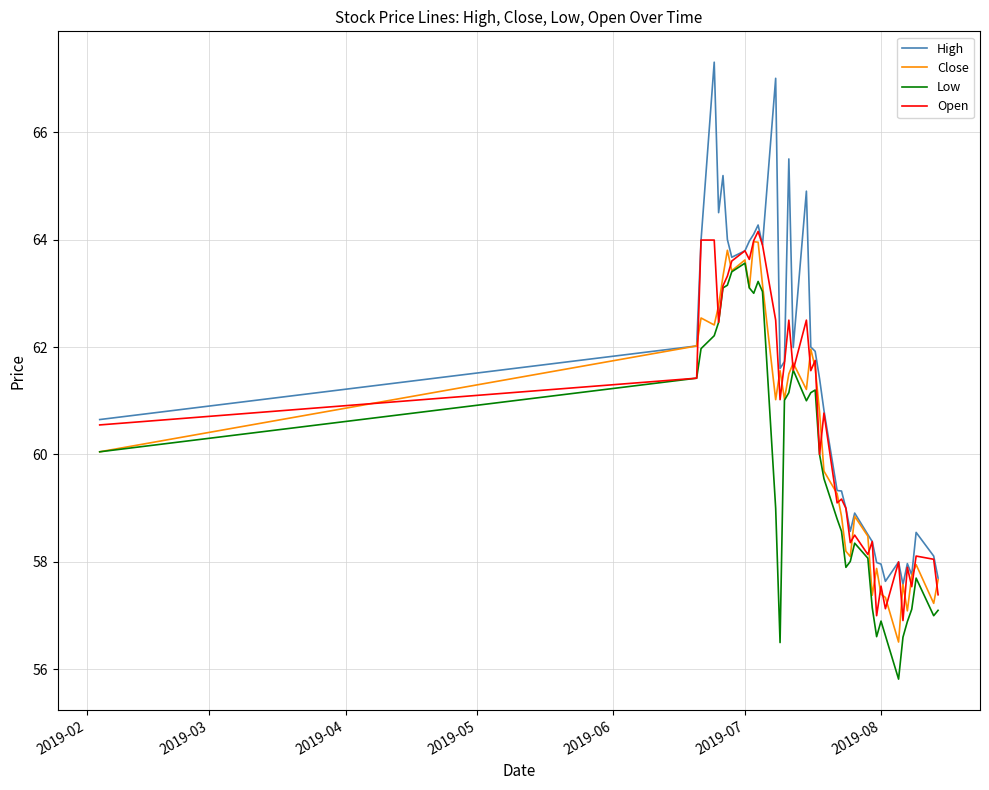

What is the maximum value for Open?

64.2